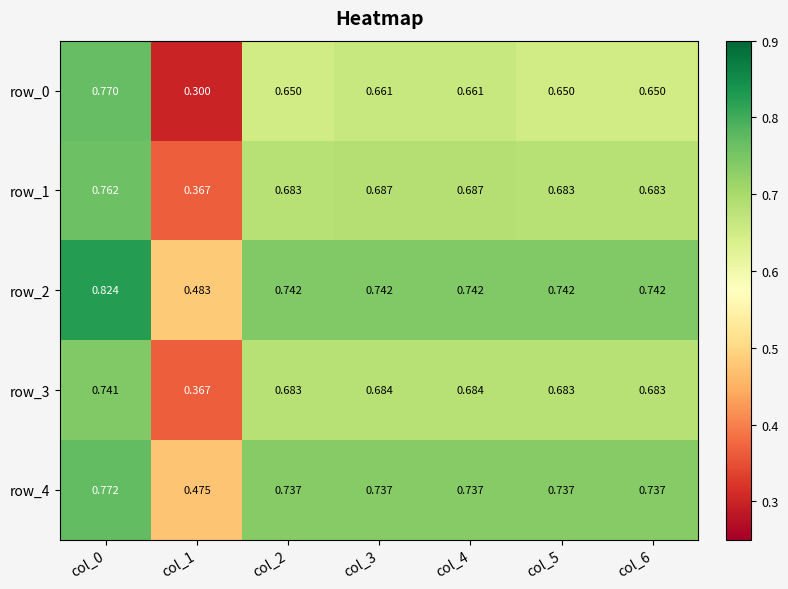

What is the sum of all row_1 values?

4.6